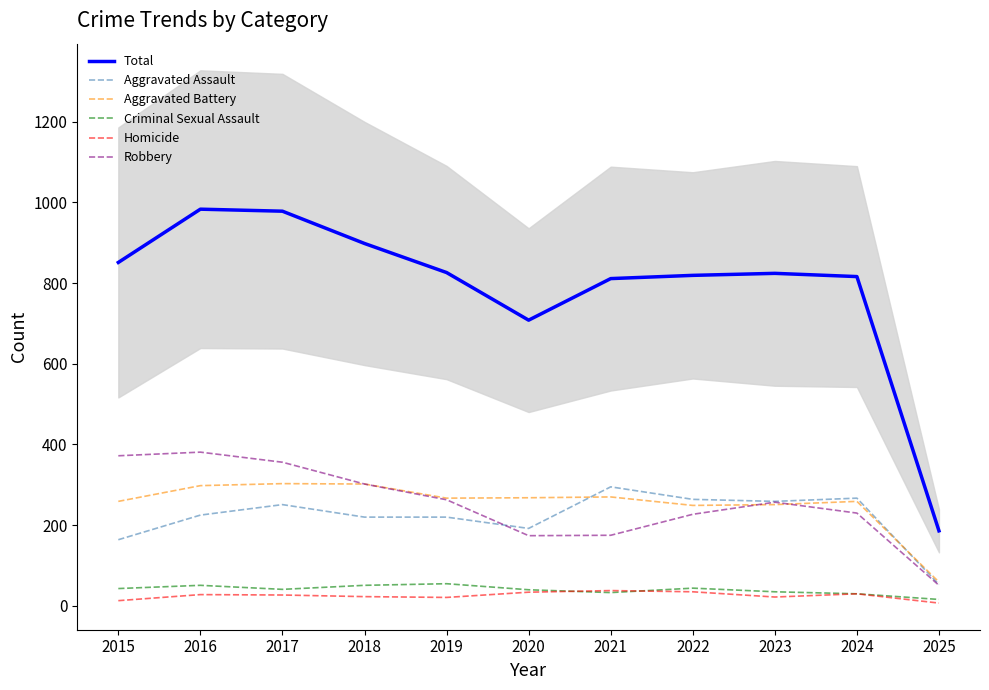

At which label does Aggravated Battery reach its peak?

2017